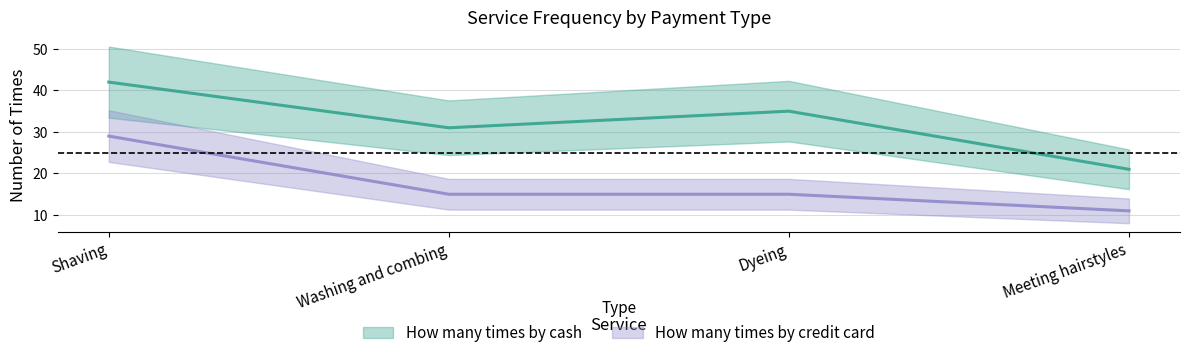

Count the number of categories in the chart.

4